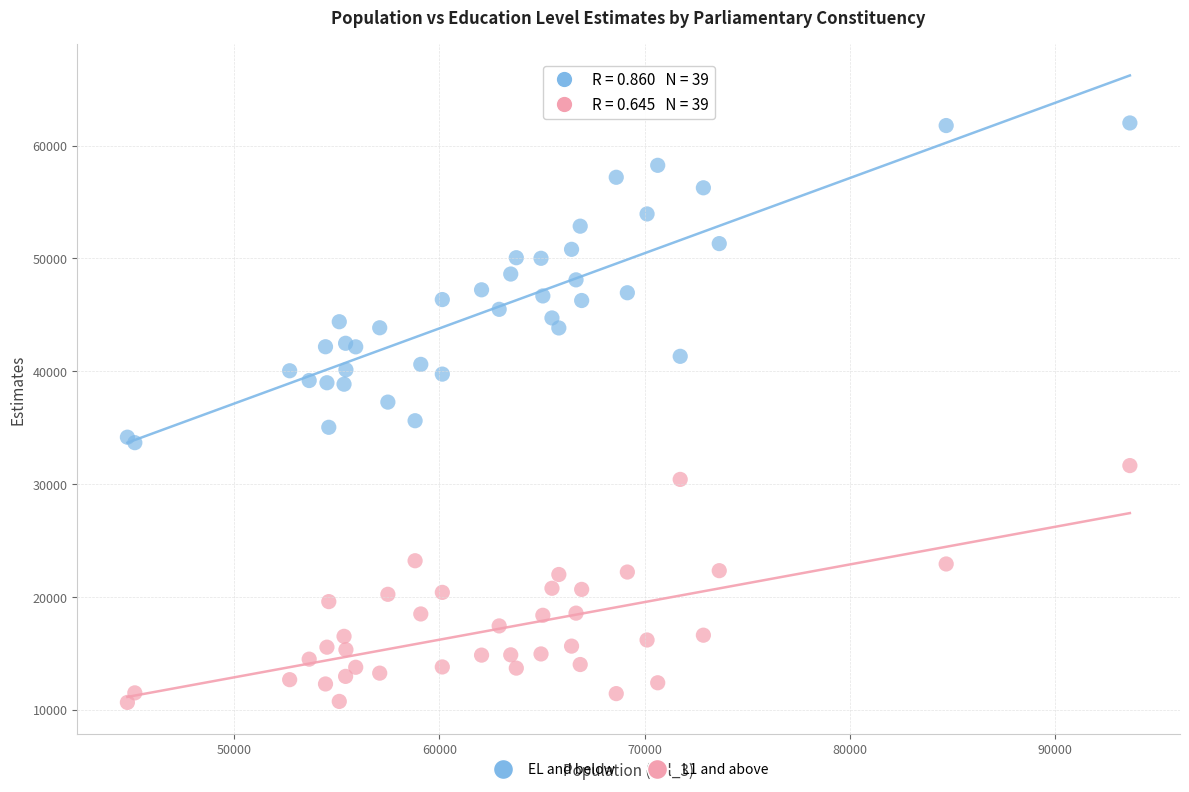

What are all the series names shown in the legend?

EL and below, L1 and above